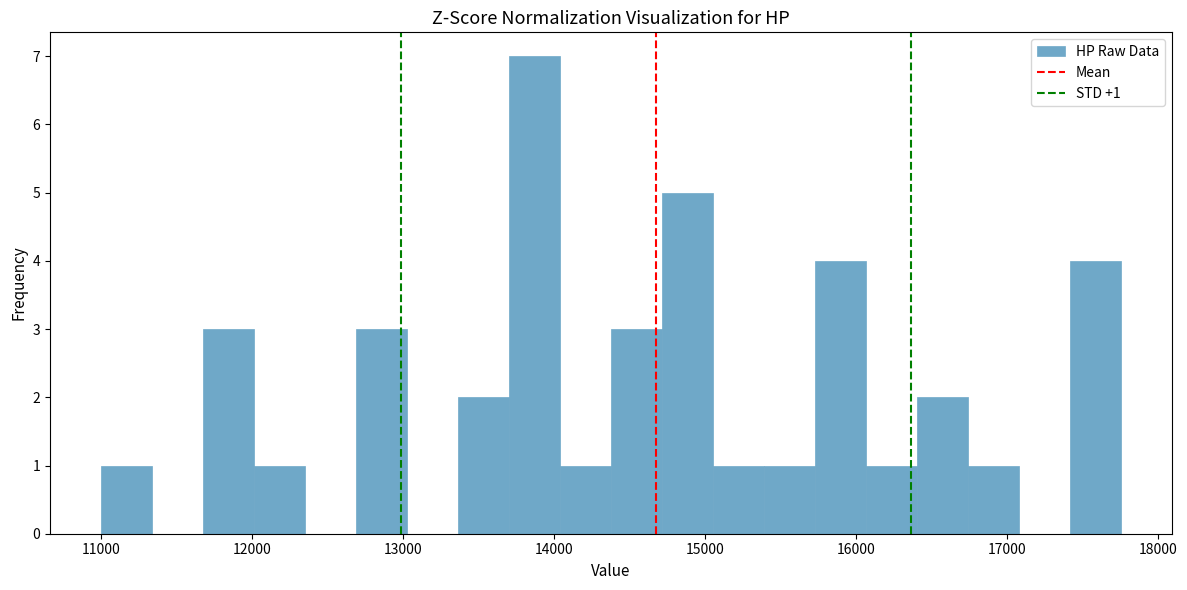

Read against the x-axis, roughly where is the centre of the tallest bar?

13900